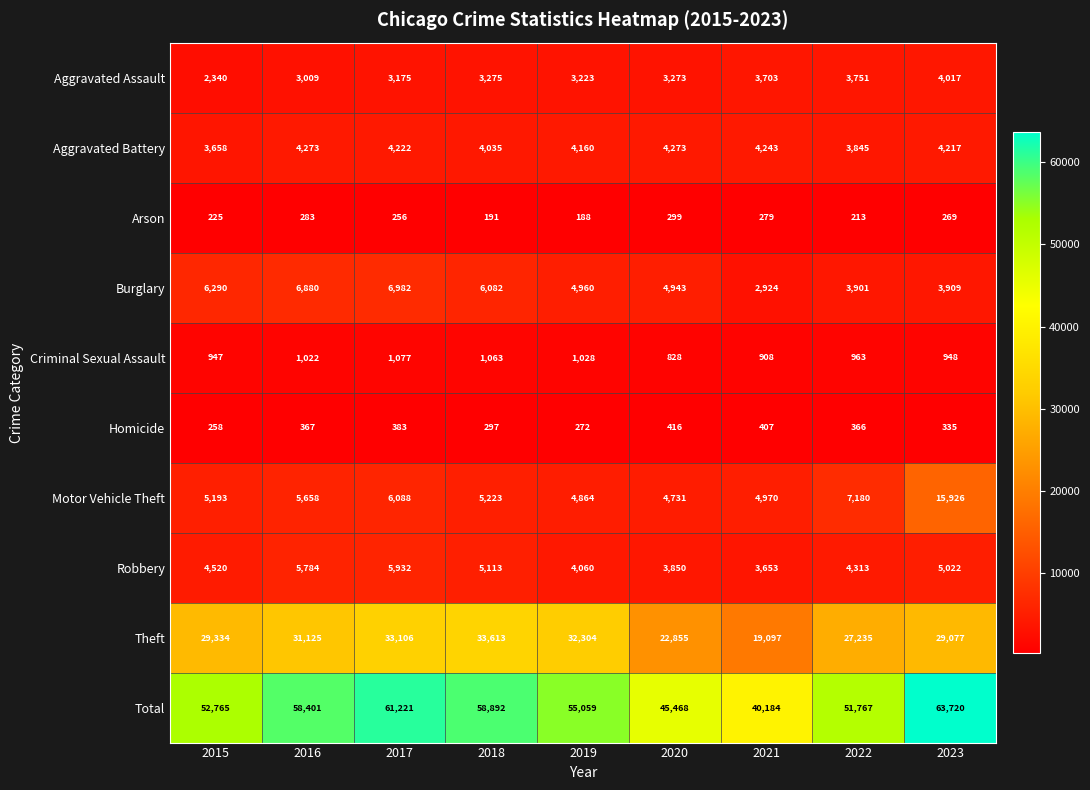

At which label does Criminal Sexual Assault first exceed 963?

2016